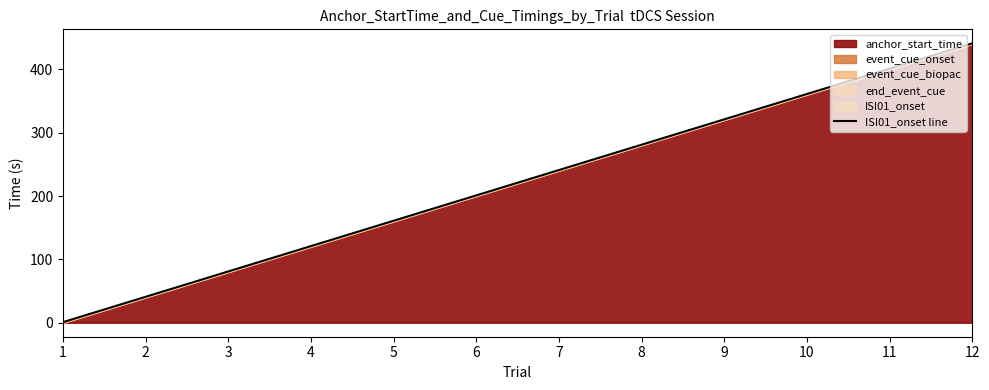

The chart shows a value of 199.4 at 4. True or false?

False